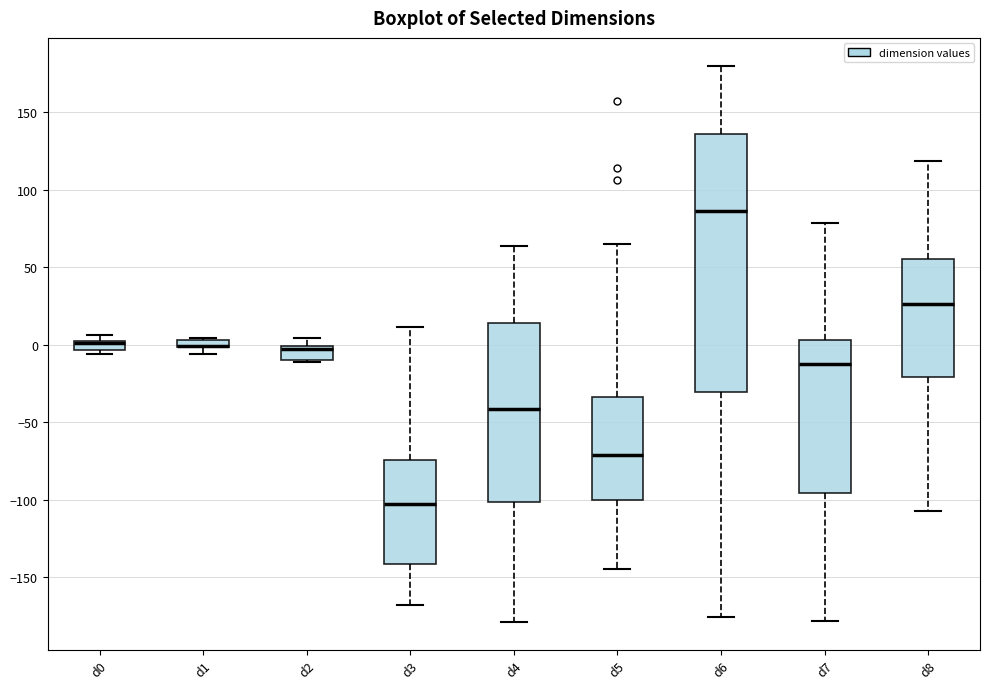

Where is the upper edge of the box for d3 on the y-axis? The values are not printed on the chart, so give them approximately, as read against the axis.

-75